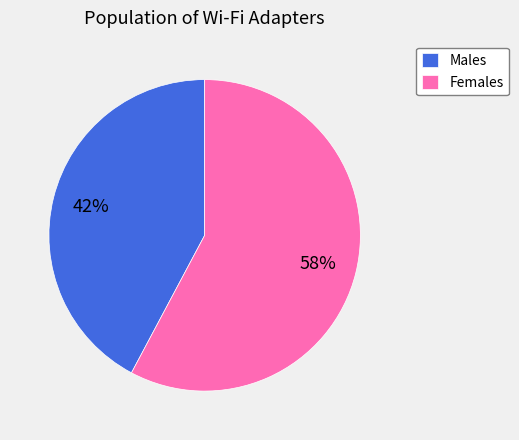

The Males slice represents 48% of the pie. True or false?

False